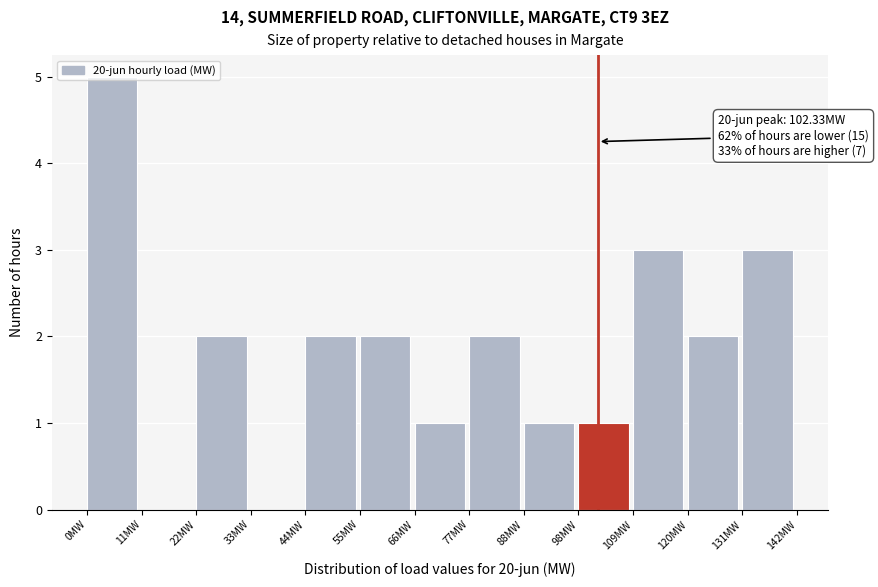

Which range on the x-axis has the tallest bar?

0 to 10